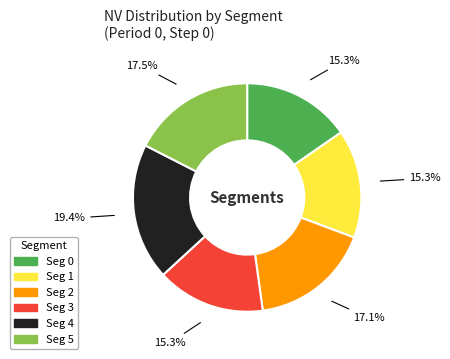

To the nearest percent, what is the combined percentage of Seg 5 and Seg 0?

33%